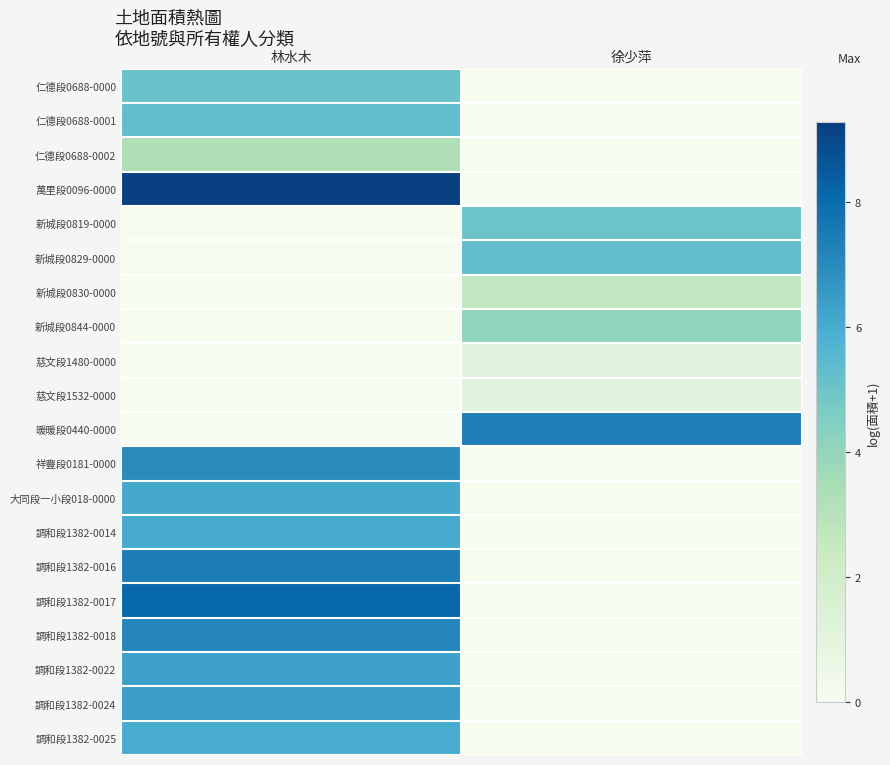

At how many categories does at least one series exceed 8?

1